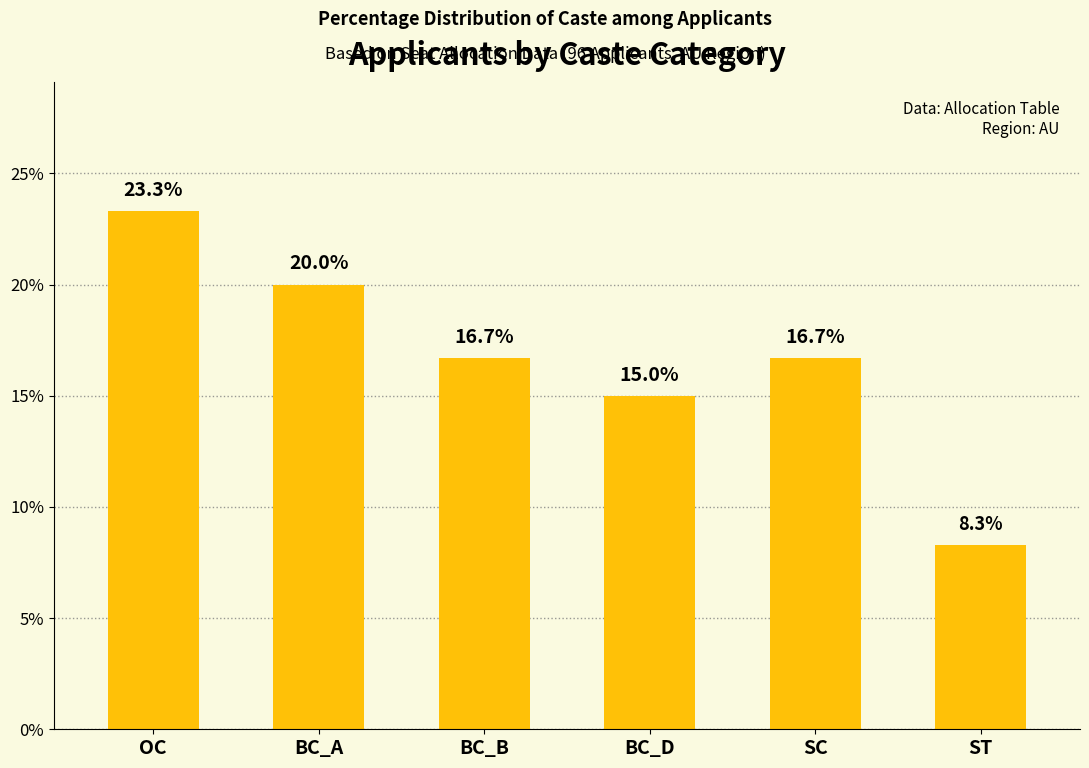

The value at BC_D is 5.9. True or false?

False